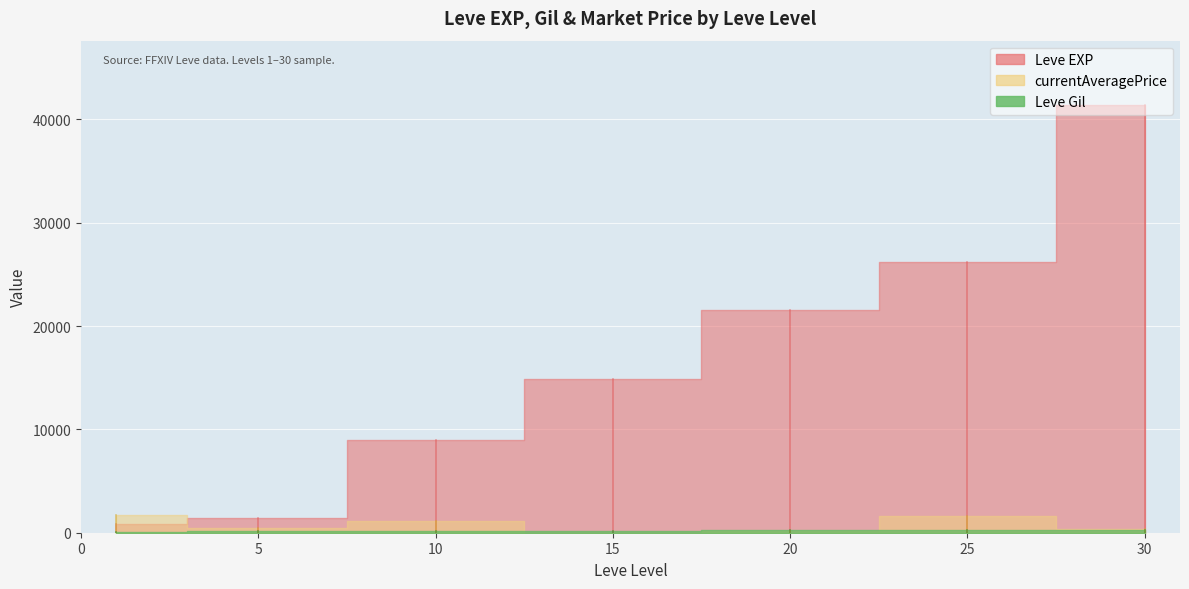

What is the highest value of the Leve Gil series?

296.0